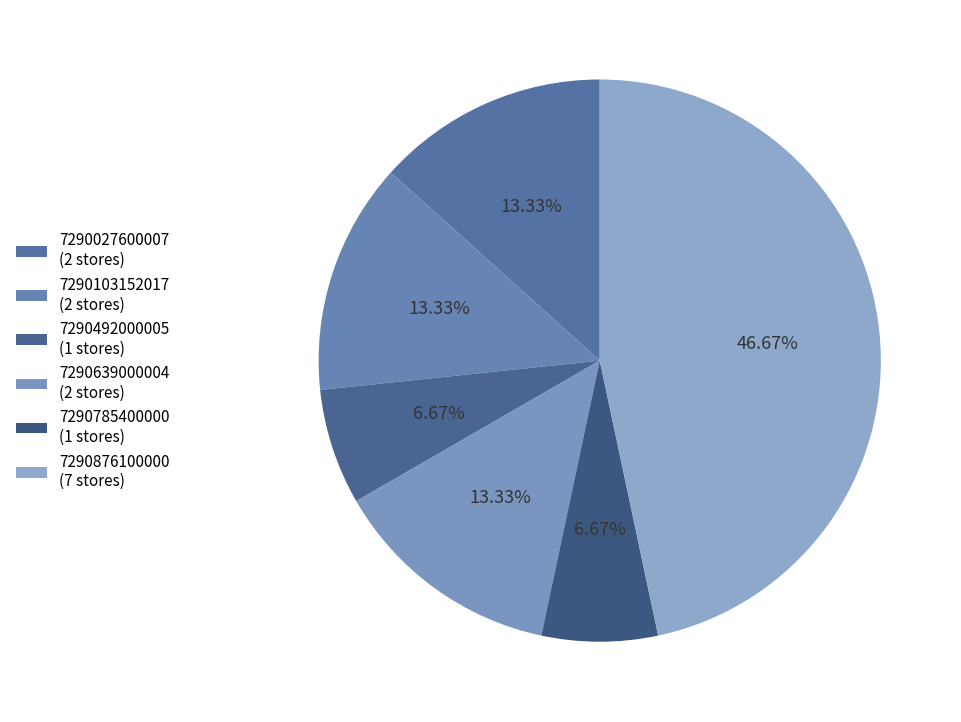

Count the number of slices in the pie.

6